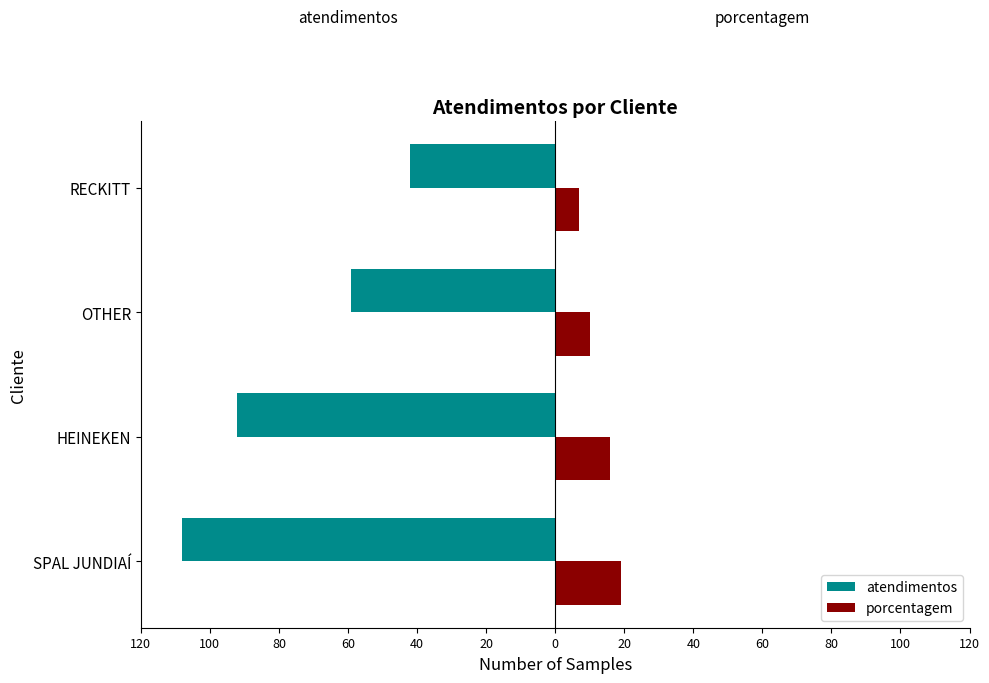

What are all the series names shown in the legend?

atendimentos, porcentagem